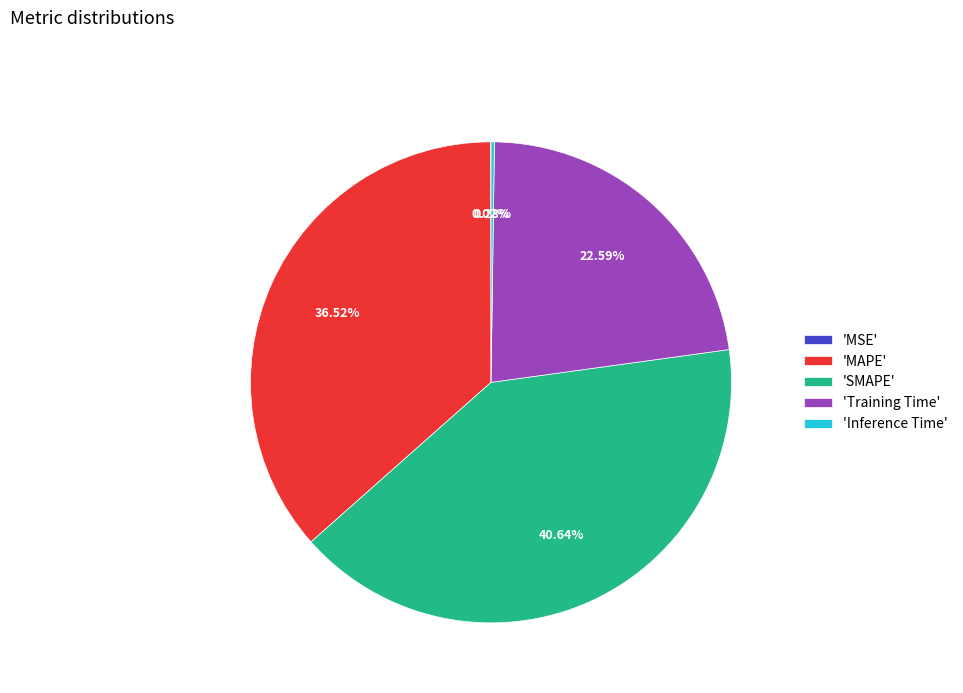

Does any single category account for the majority?

No